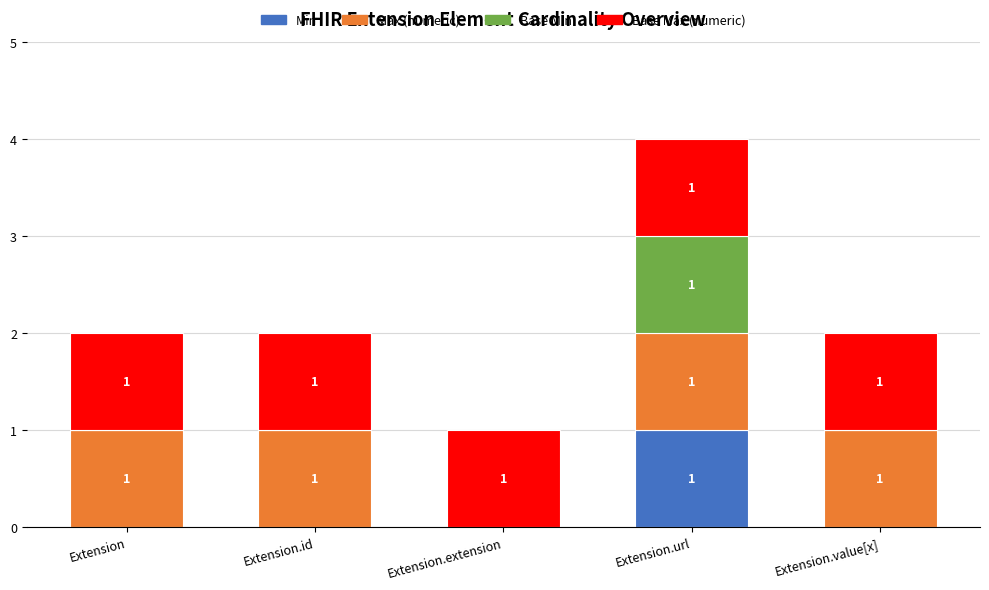

What is the total value across all series at Extension.extension?

1